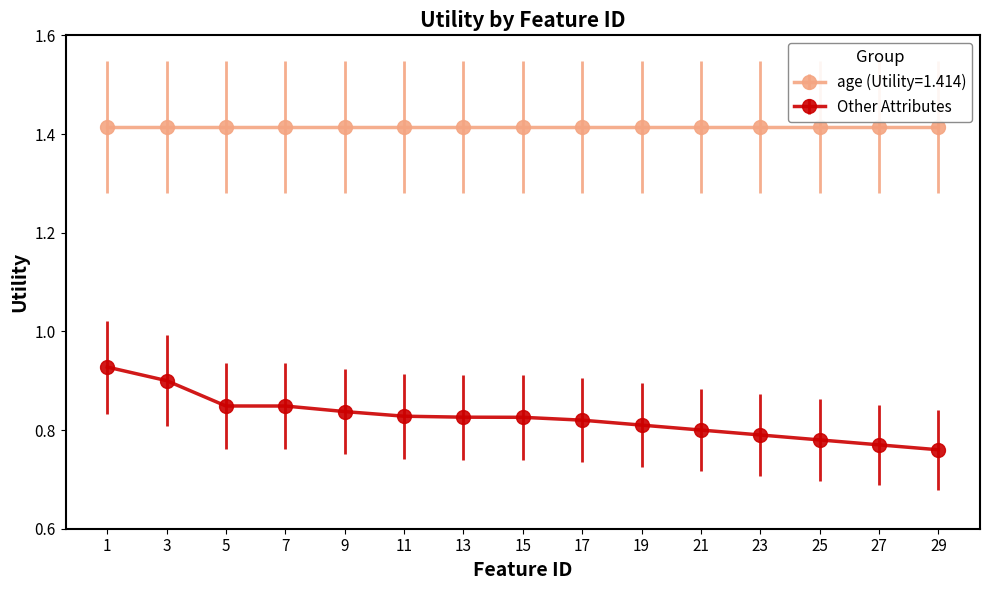

Rank the series at 19 from lowest to highest value.

Other Attributes, age (Utility=1.414)